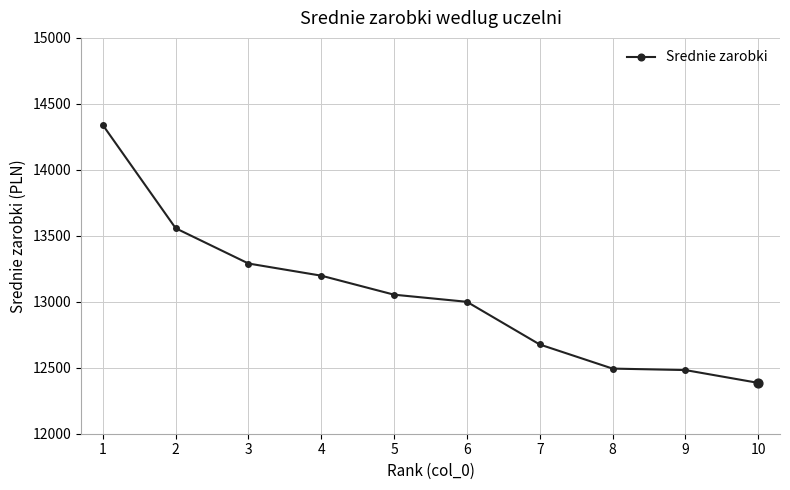

Approximately how many times larger is the value at 9 compared to 7?

1.0